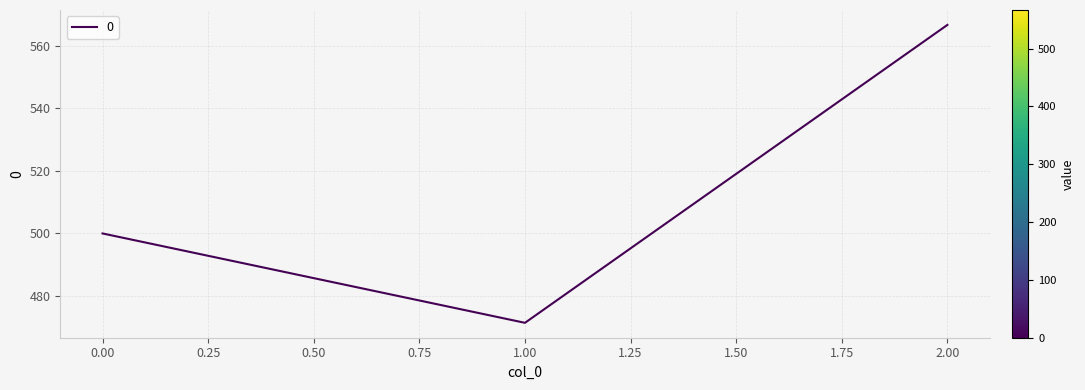

What is the maximum value shown in the chart?

566.7